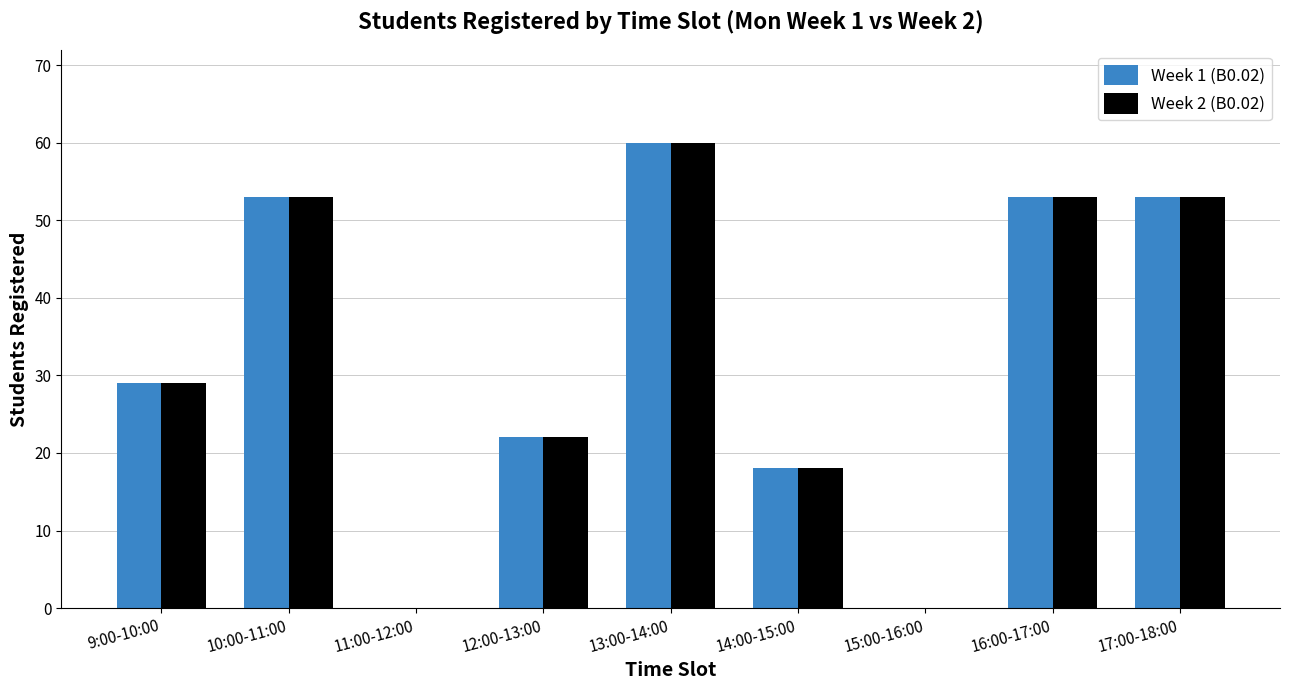

What is the highest value of the Week 2 (B0.02) series?

60